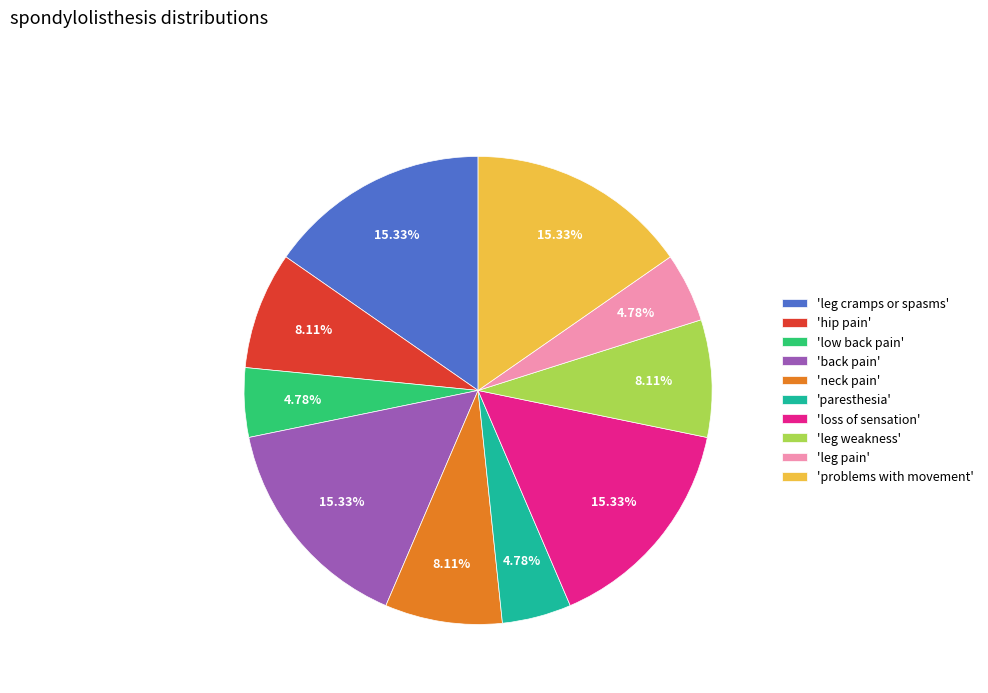

Combined, do 'problems with movement' and 'neck pain' account for over 50%?

No